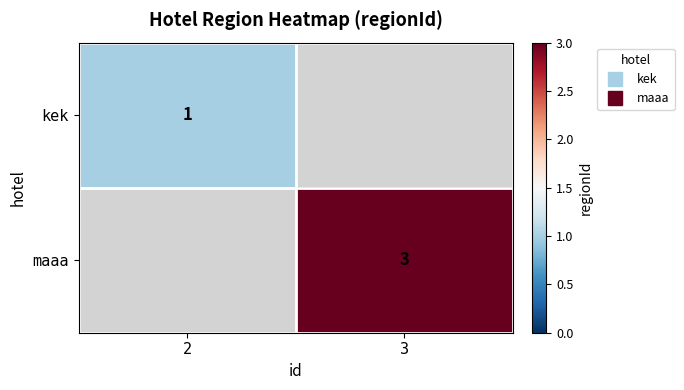

How many positive values does the kek series have?

1